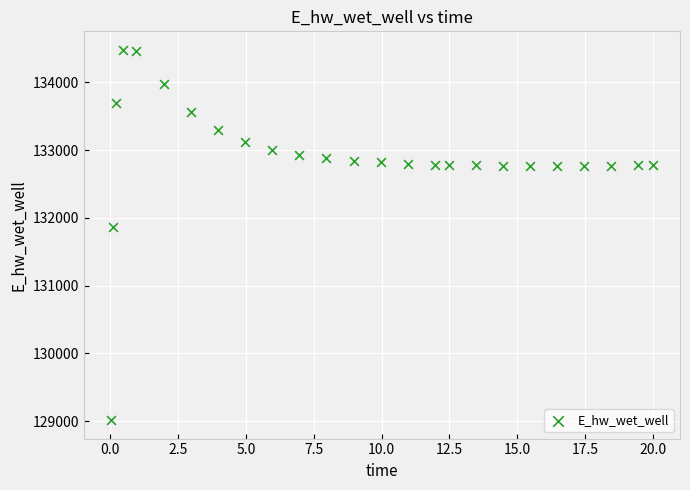

What is the range of Y values (max minus min)?

5466.2